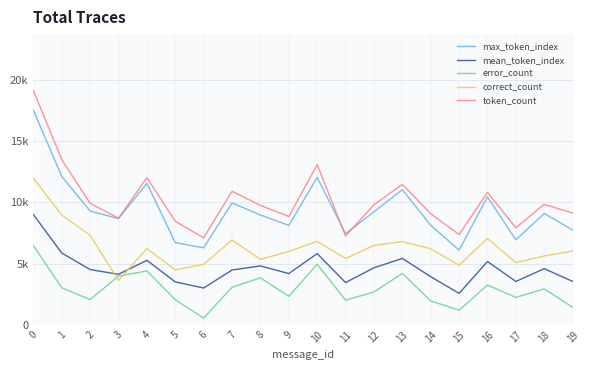

How many lines are shown in the chart?

5